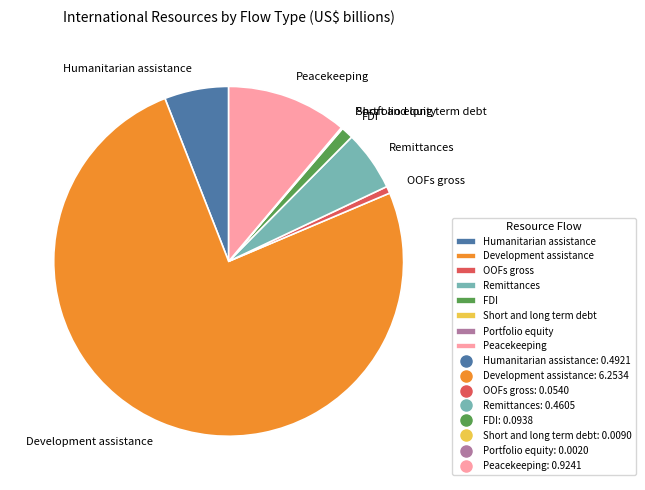

Which category has the biggest portion of the pie?

Development assistance